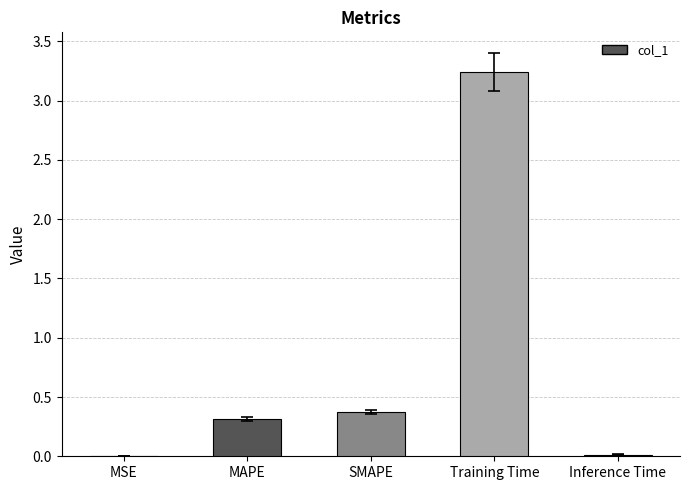

At which category does the chart reach its peak across all series?

Training Time